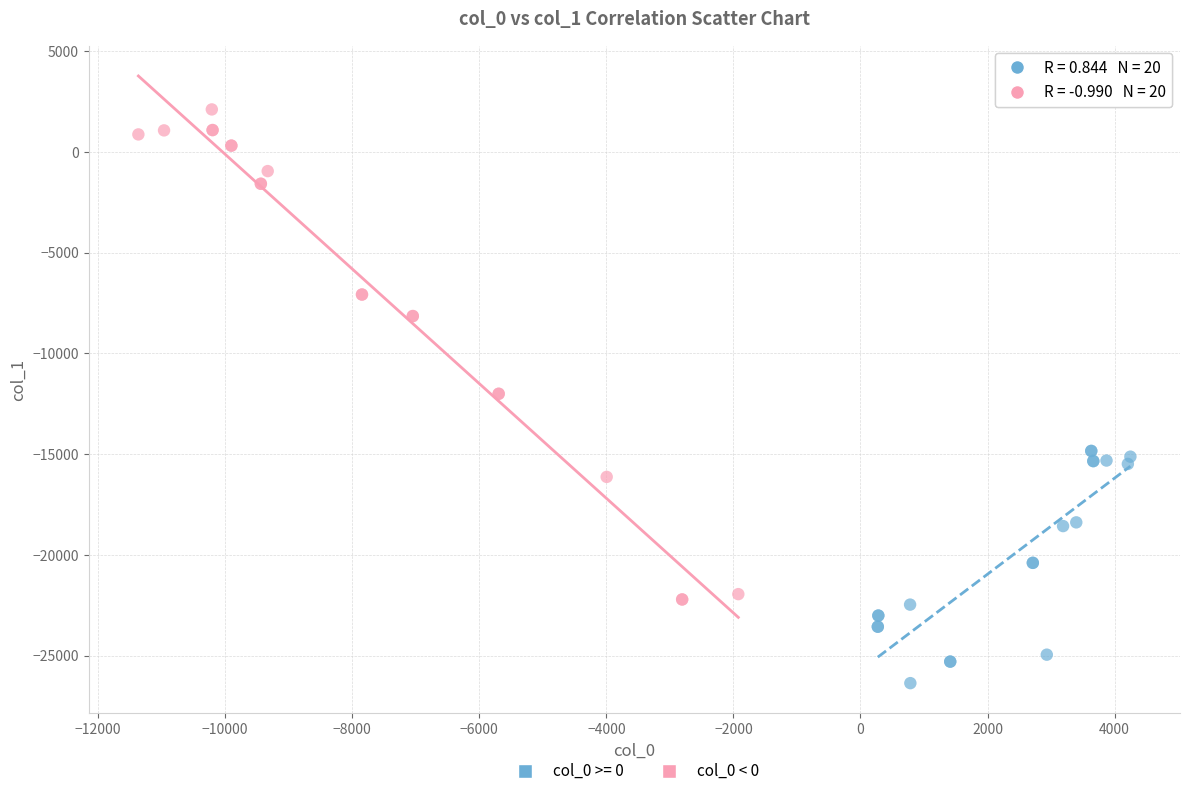

Which series reaches the minimum Y coordinate?

col_0 >= 0